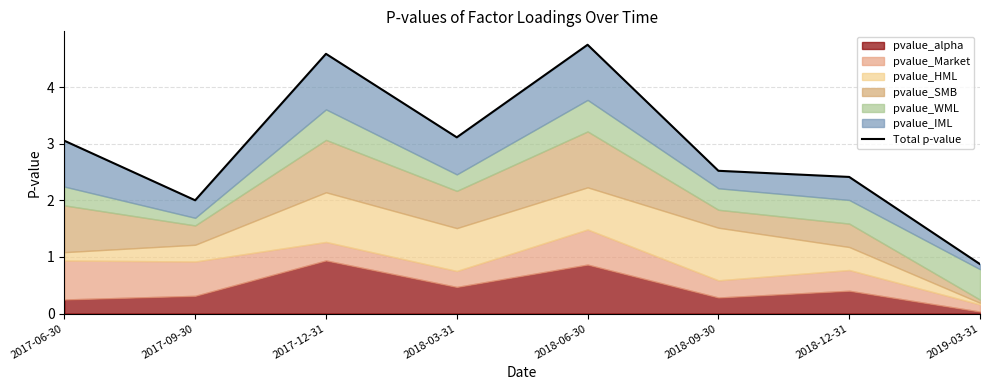

What is the label of the 8th point from the left?

2019-03-31